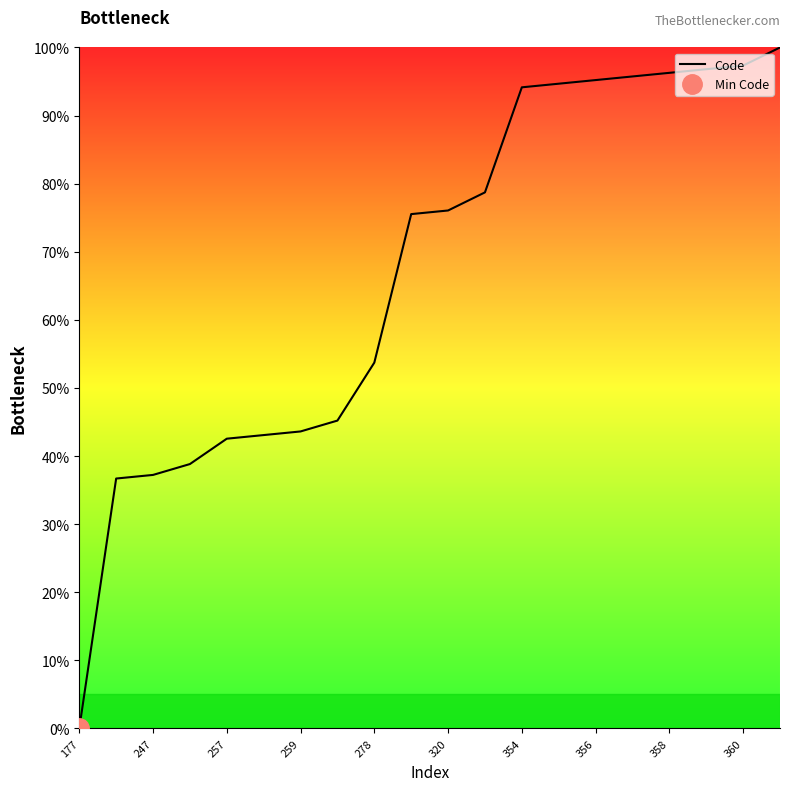

How many data points are less than 76?

10